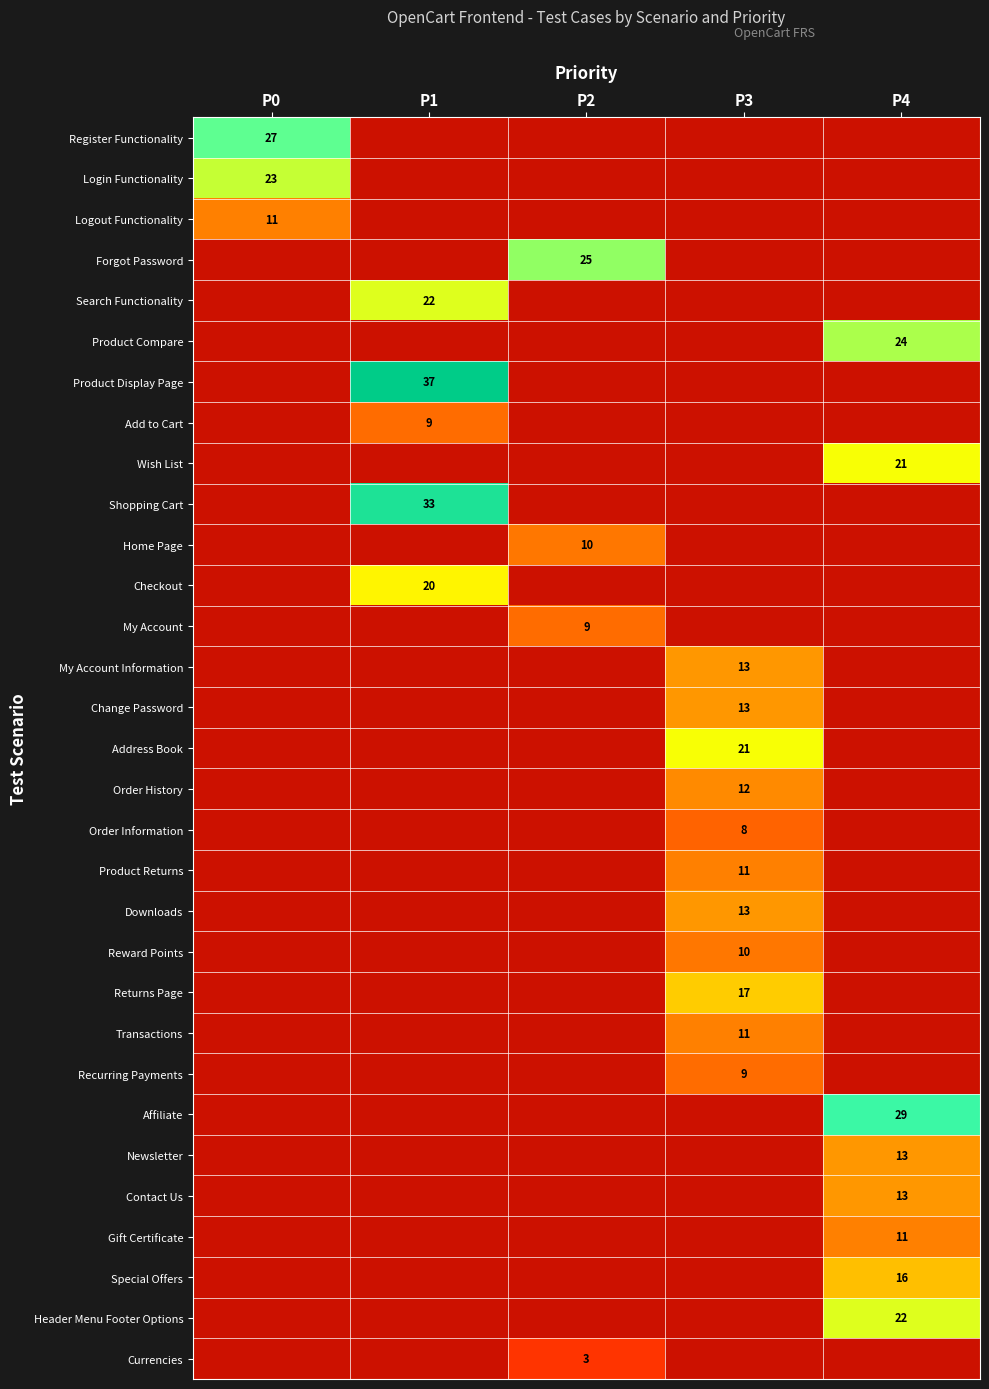

How many positive values does the Currencies series have?

1